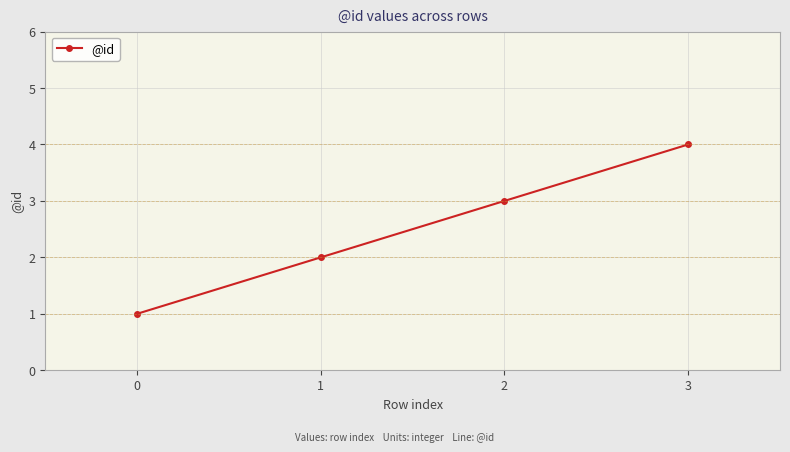

What is the difference between the second highest and minimum values?

2